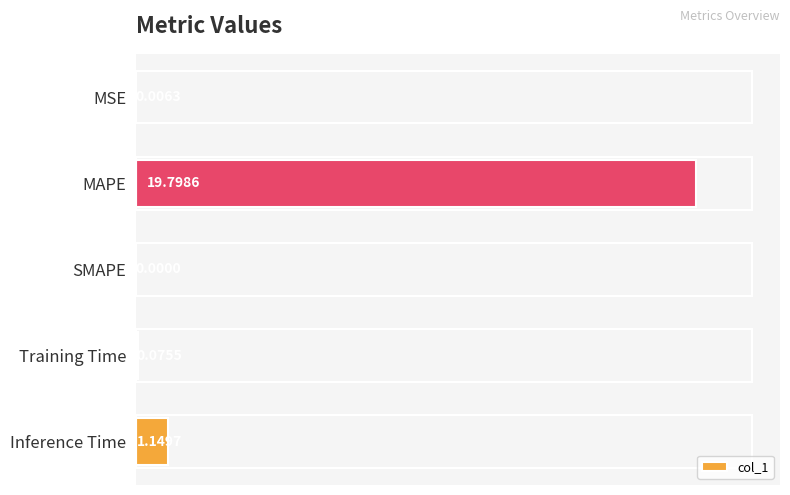

What is the sum of all values?

106.2